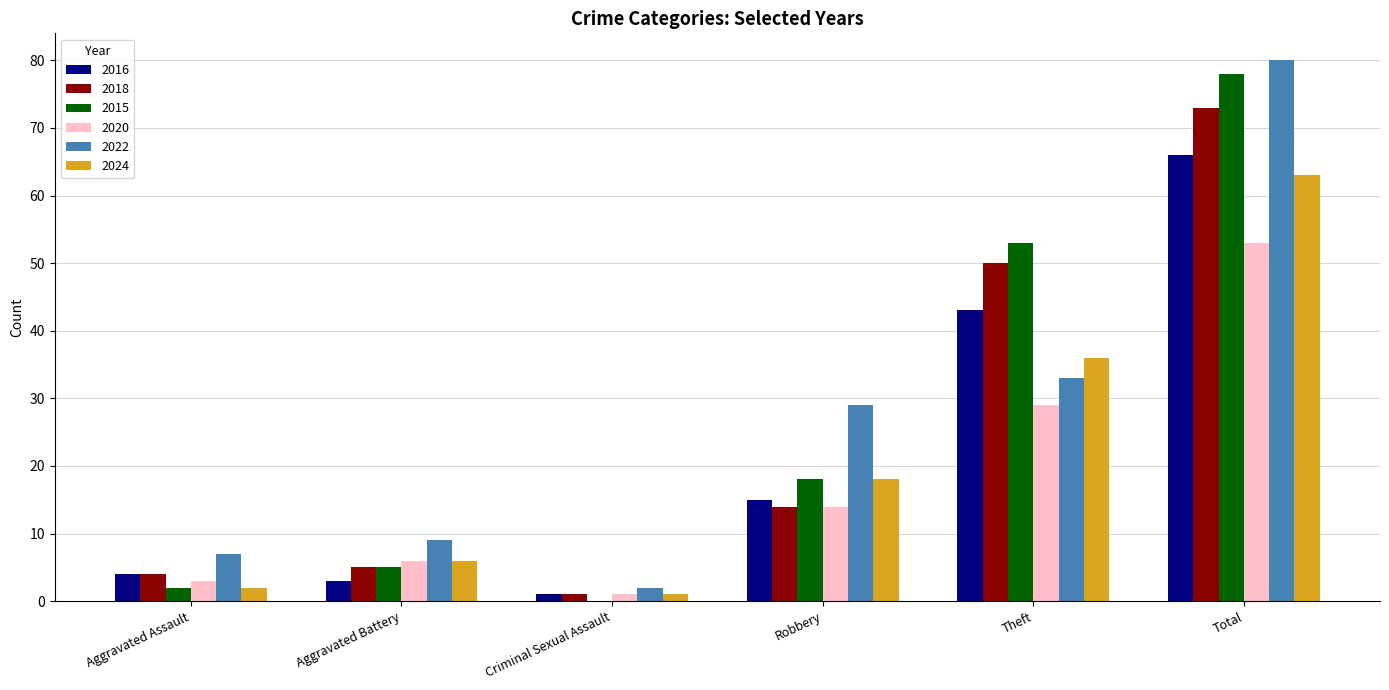

The 2018 series shows 118 at Total. True or false?

False